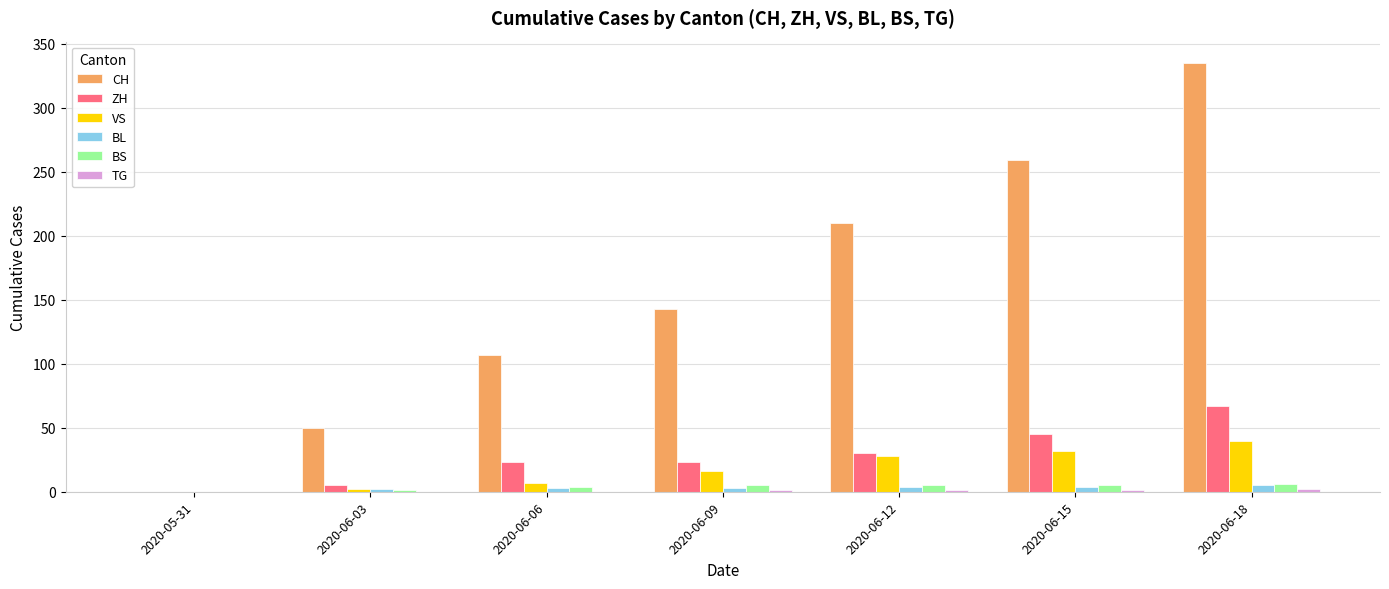

Between 2020-05-31 and 2020-06-18, which series saw the biggest shift?

CH